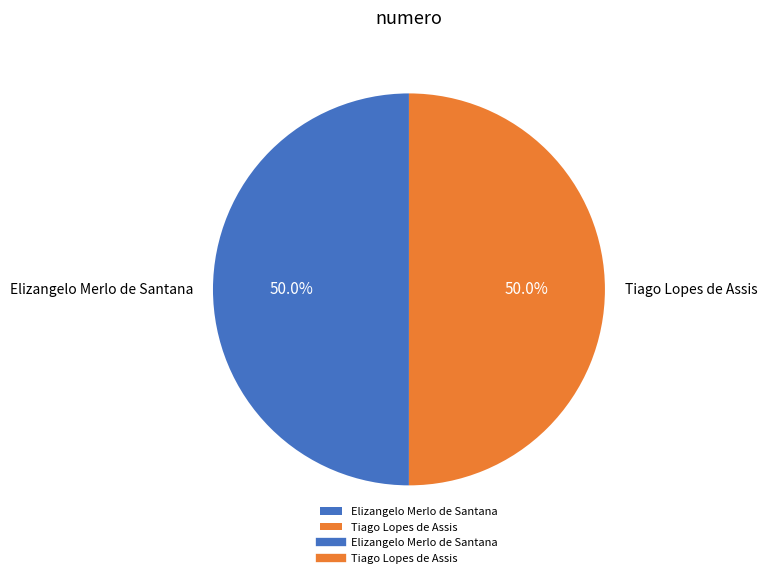

What is the total percentage of Elizangelo Merlo de Santana and Tiago Lopes de Assis?

100.0%